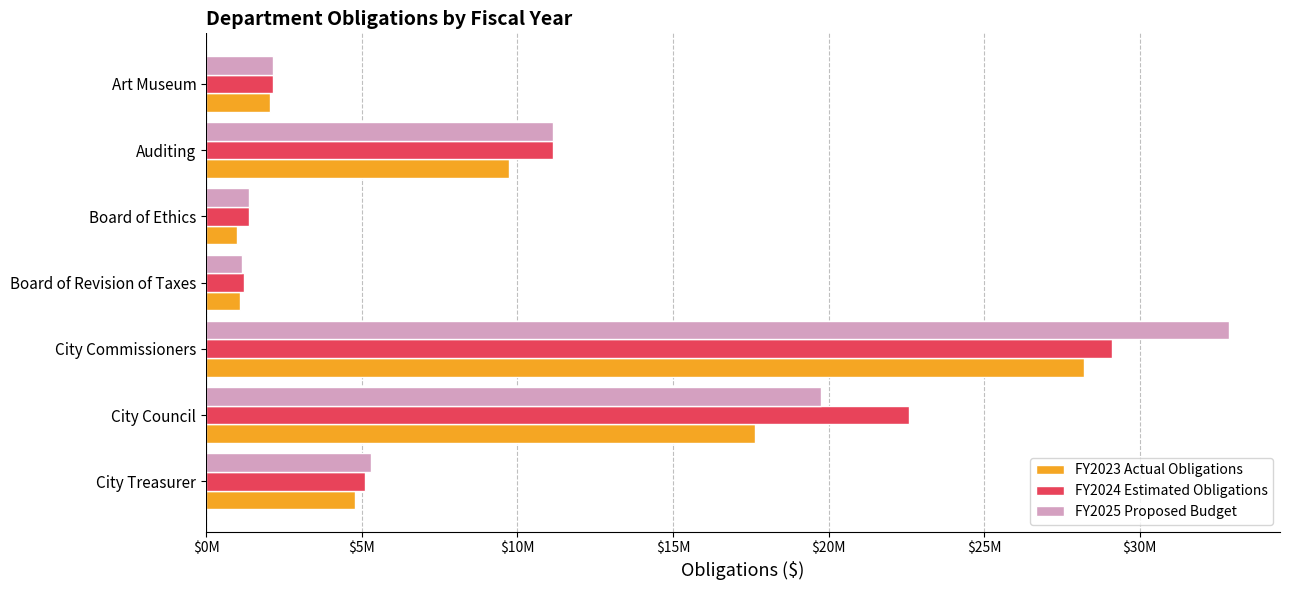

At which label does FY2023 Actual Obligations reach its peak?

City Commissioners